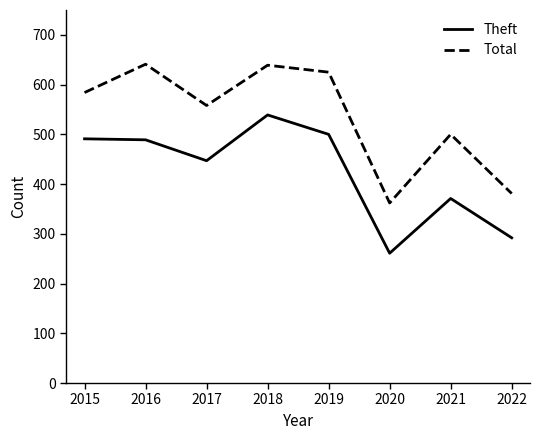

What is the maximum value shown in the chart?

641